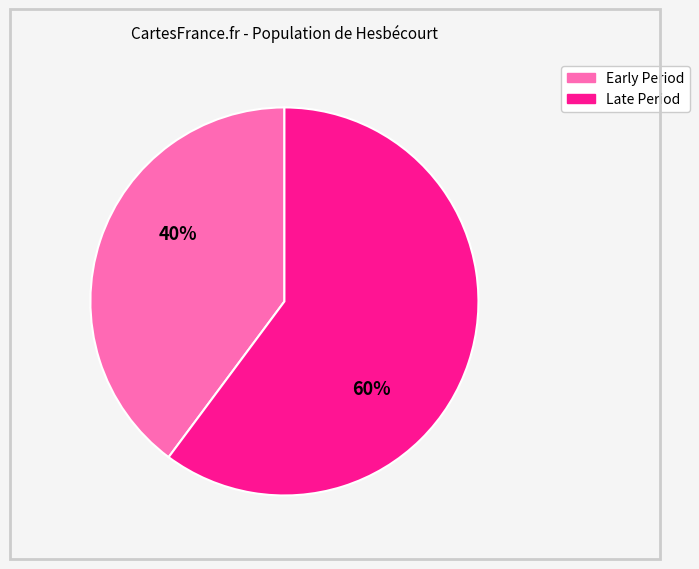

To the nearest percent, what is the difference between the largest and smallest slice percentages?

20%